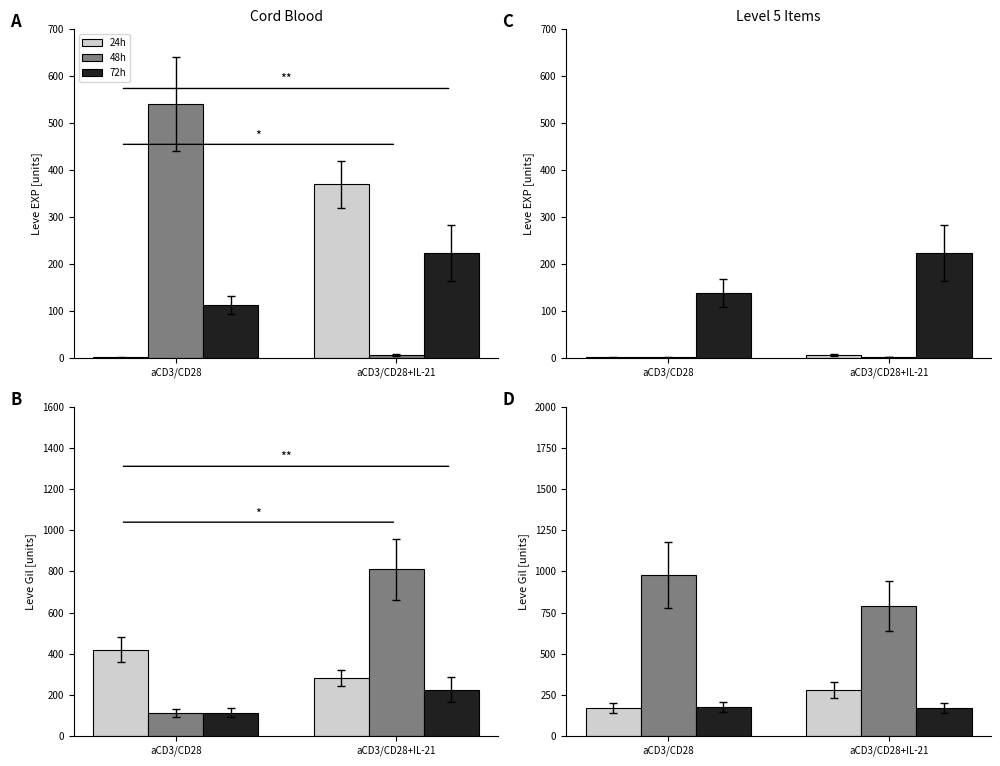

At which category is the sum across all series the highest?

aCD3/CD28